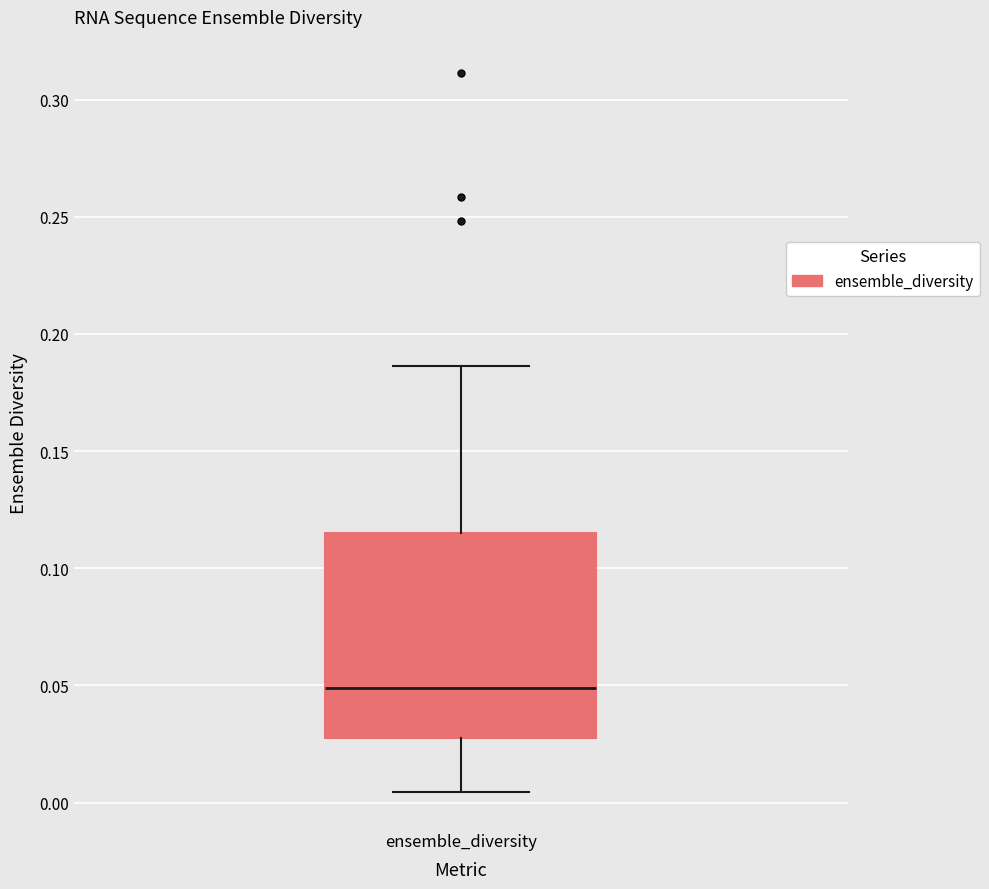

Transcribe this box plot: give where the median line is, the range the box spans, and where the two whiskers end, as read against the y-axis. The values are not printed on the chart, so give them approximately, as read against the axis.

median 0.050, box 0.025 to 0.115, whiskers 0.005 to 0.185